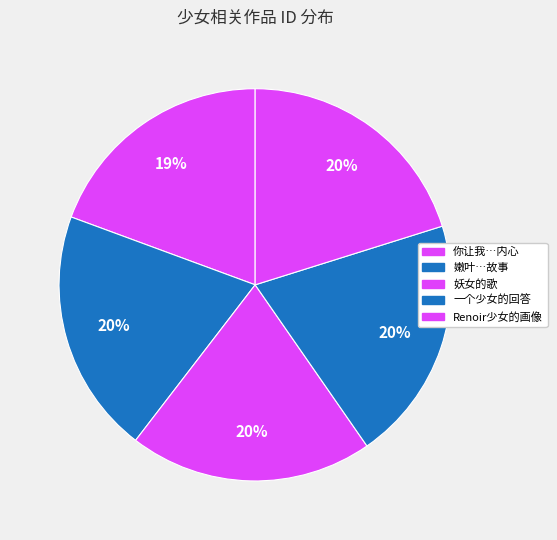

How many slices are in this pie chart?

5